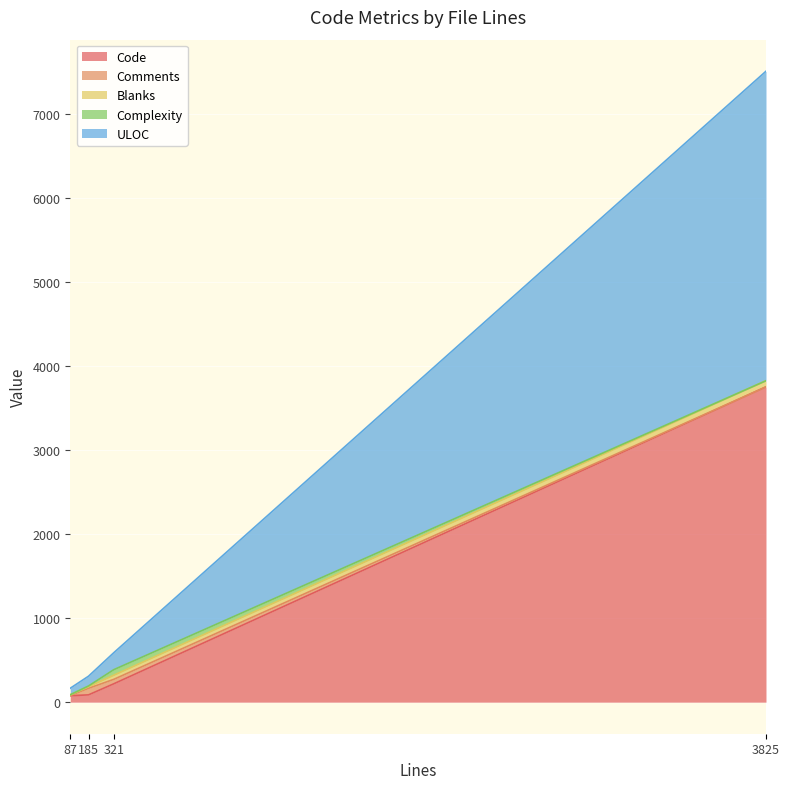

At which label does ULOC first exceed 202?

3825